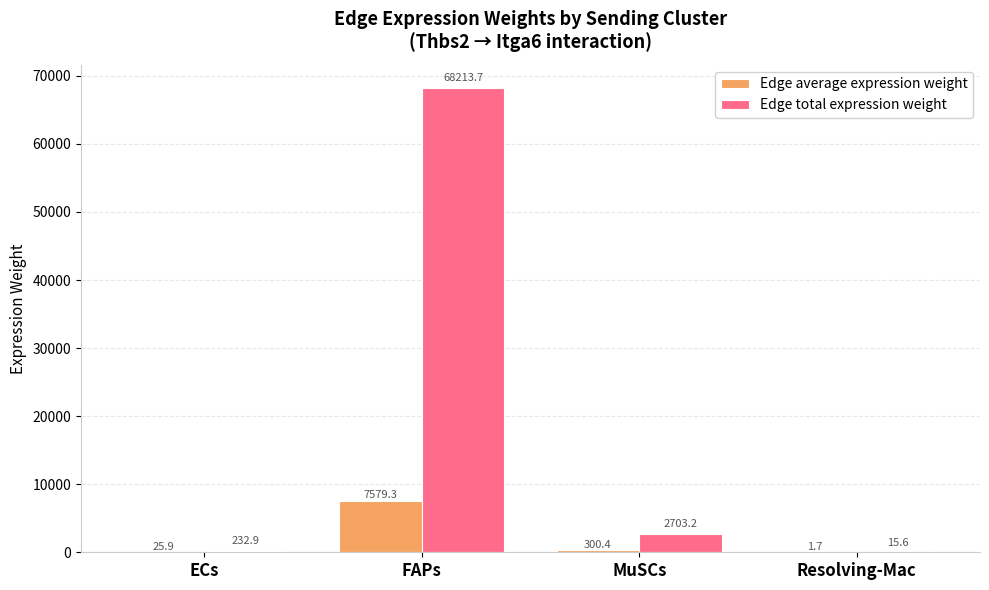

Between FAPs and Resolving-Mac, which series saw the biggest shift?

Edge total expression weight